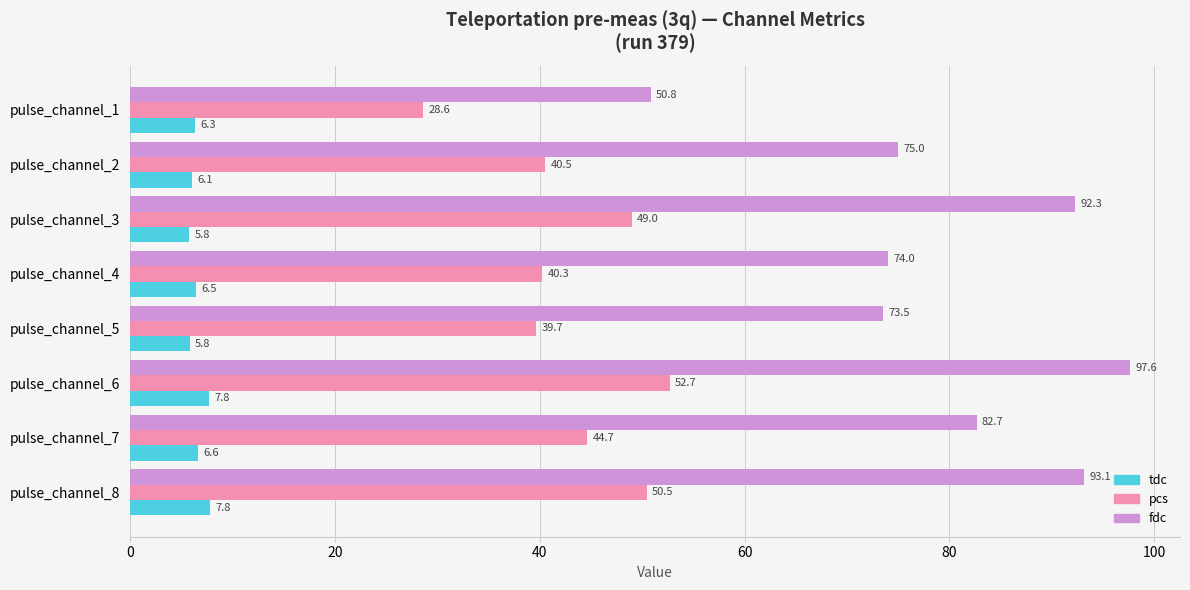

List the series in order of their overall mean, highest first.

fdc, pcs, tdc